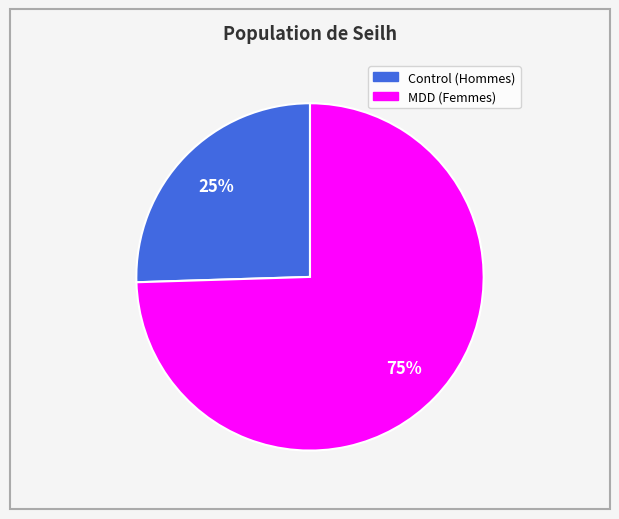

Is there any slice that represents more than half of the pie?

Yes